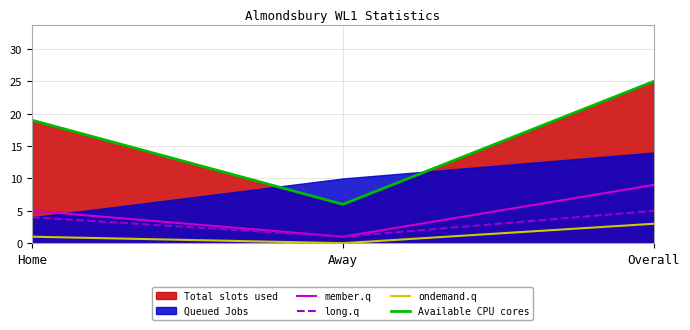

What is the difference between the long.q values at Home and Overall?

1